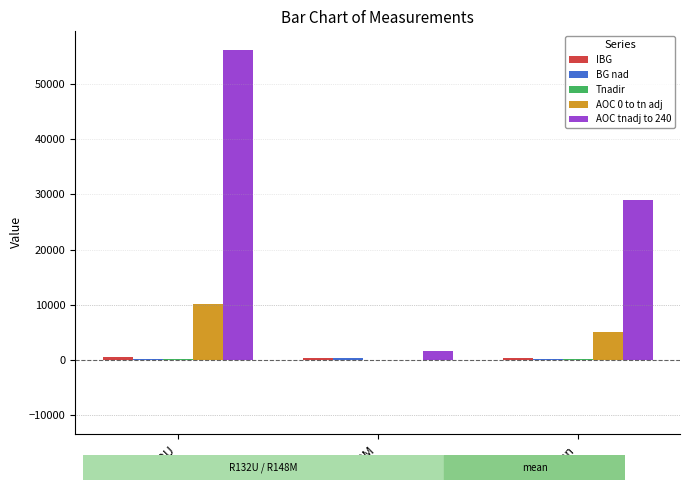

At which label is AOC 0 to tn adj closest to 5093?

mean